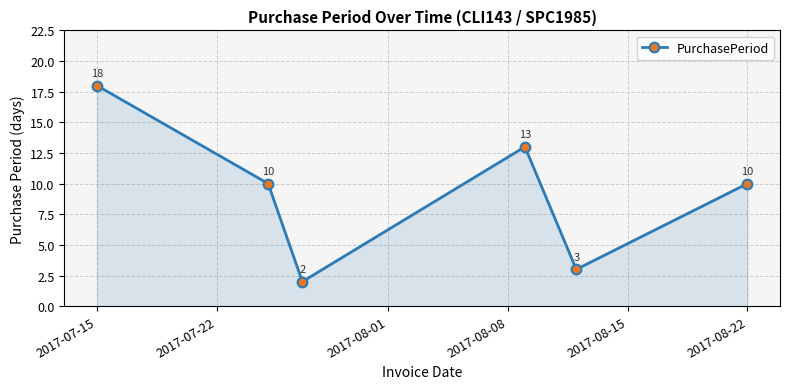

What is the difference between the maximum and second lowest values?

15